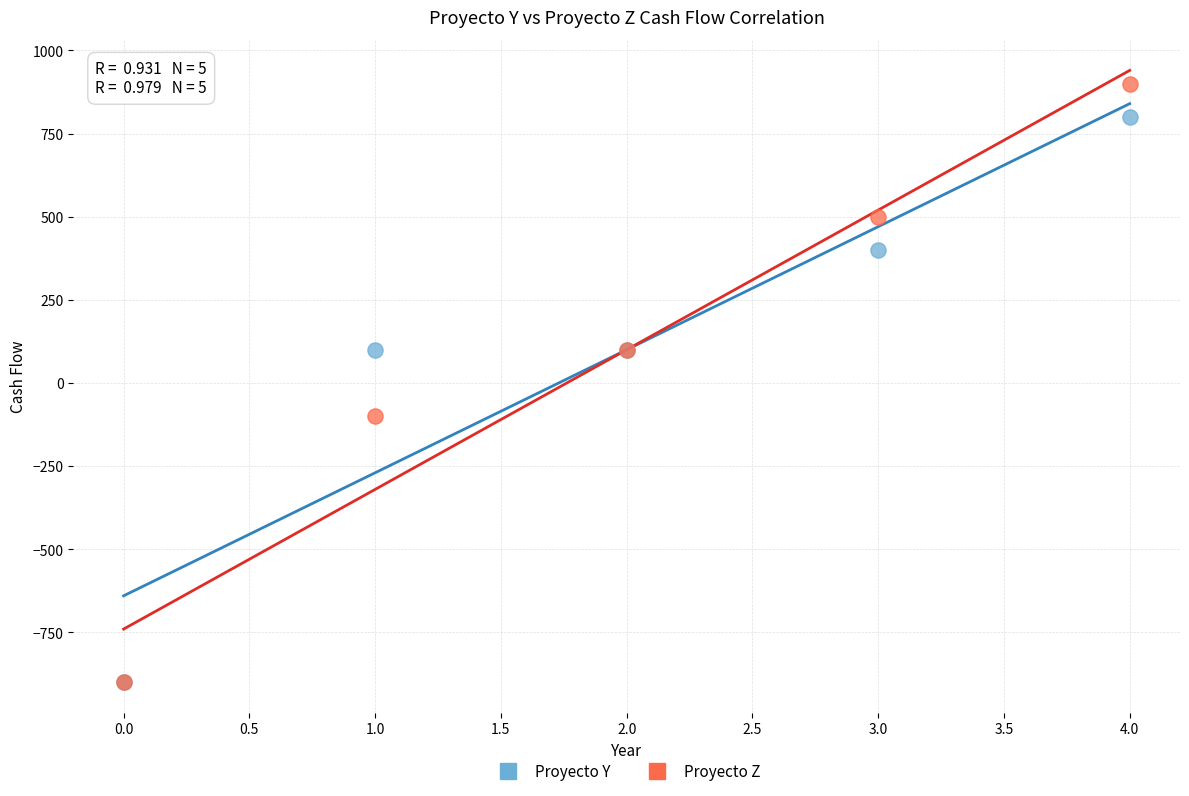

In the Proyecto Y series, what Y value is closest to -50?

100